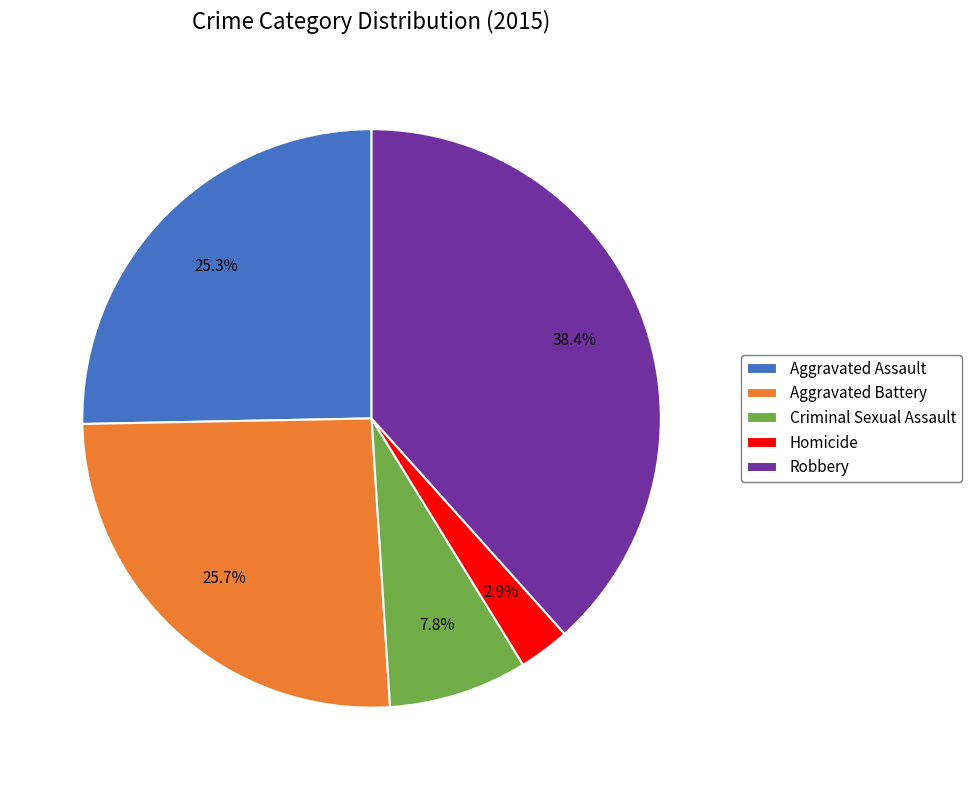

How many slices are in this pie chart?

5